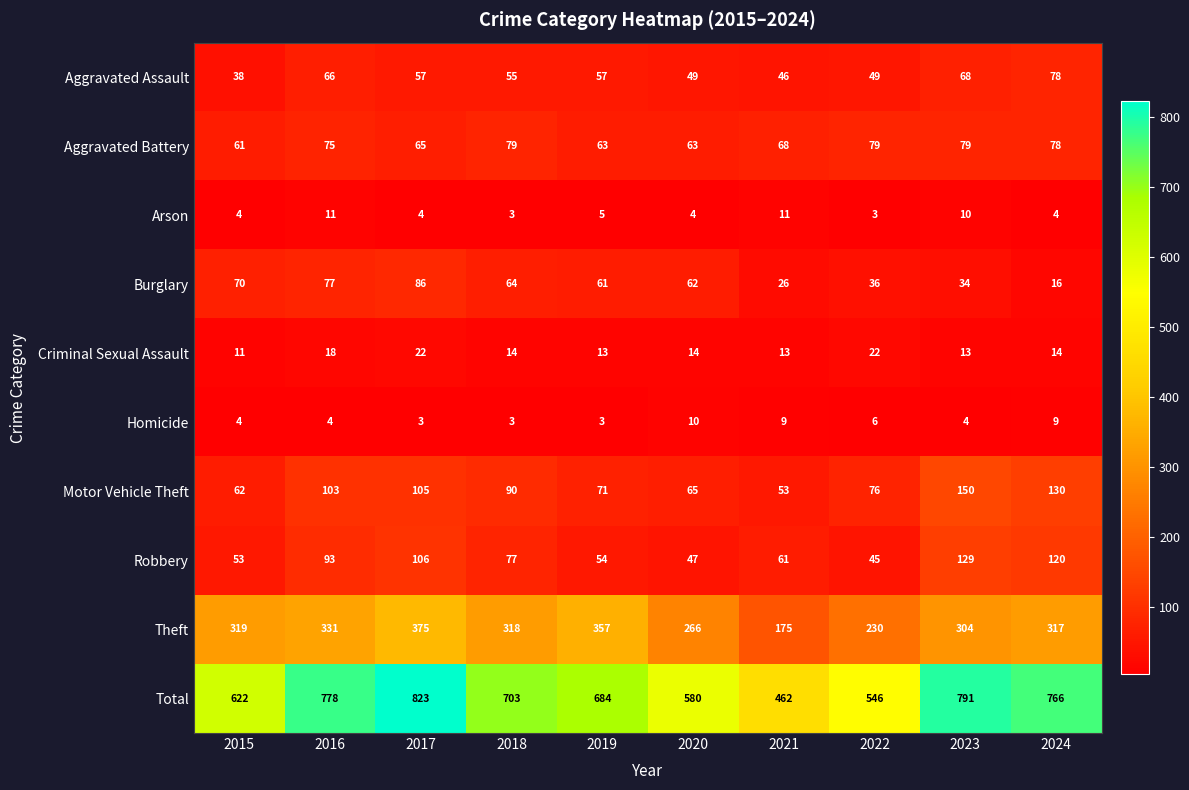

Which series has the largest range (max minus min)?

Total